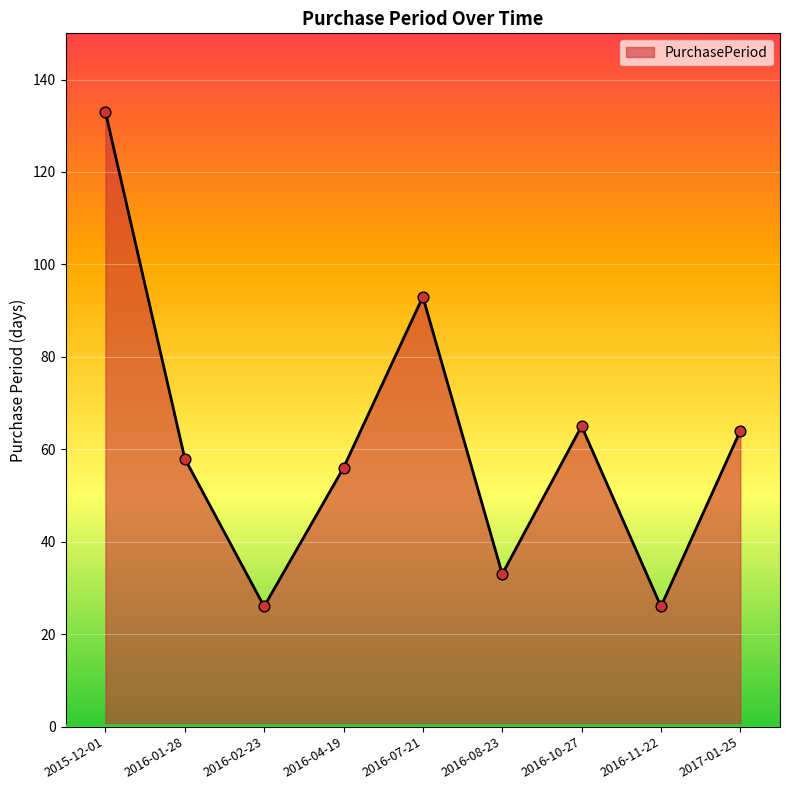

Approximately how many times larger is the value at 2015-12-01 compared to 2017-01-25?

2.1